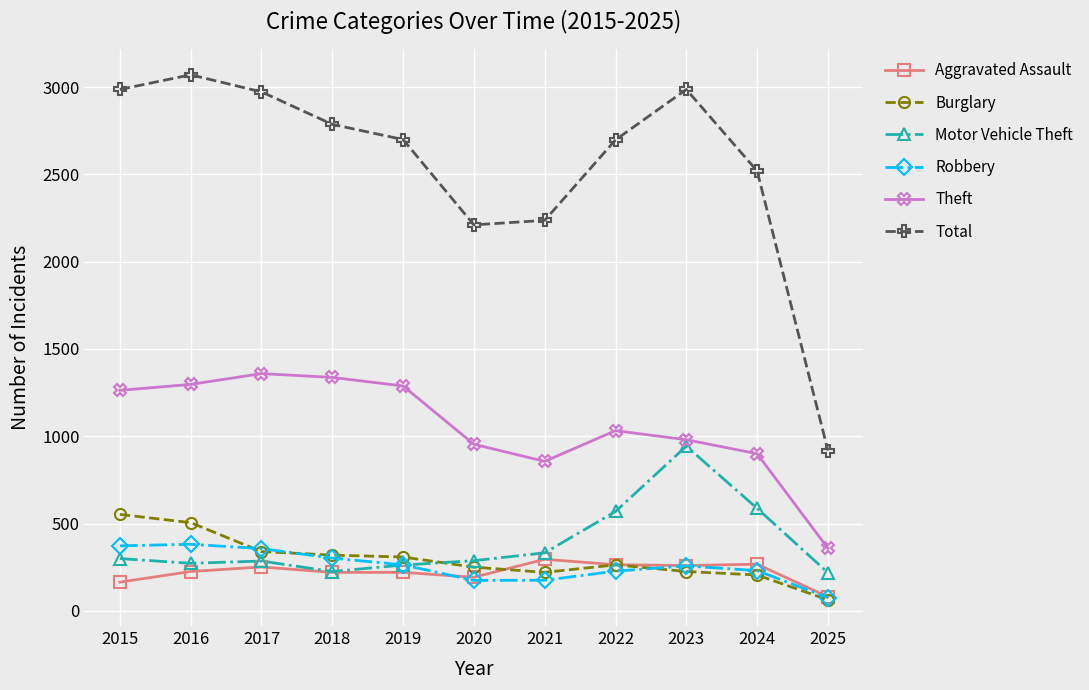

True or false: Robbery and Total intersect in this chart.

False